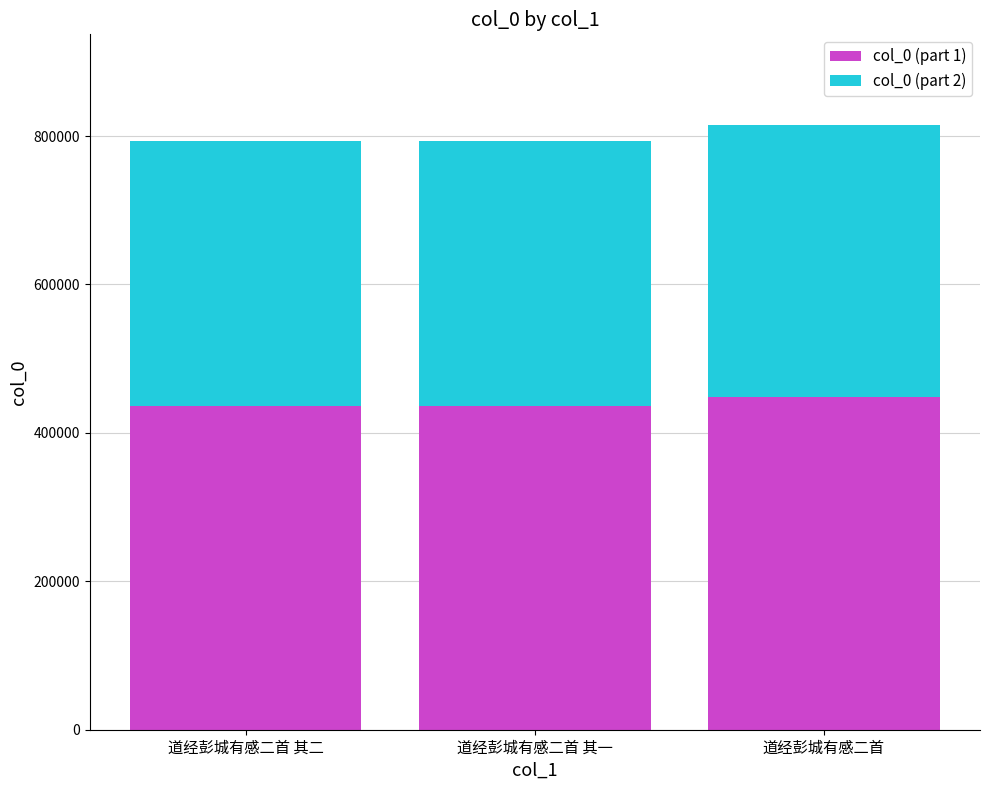

What is the average value of the col_0 (part 1) series?

440514.4